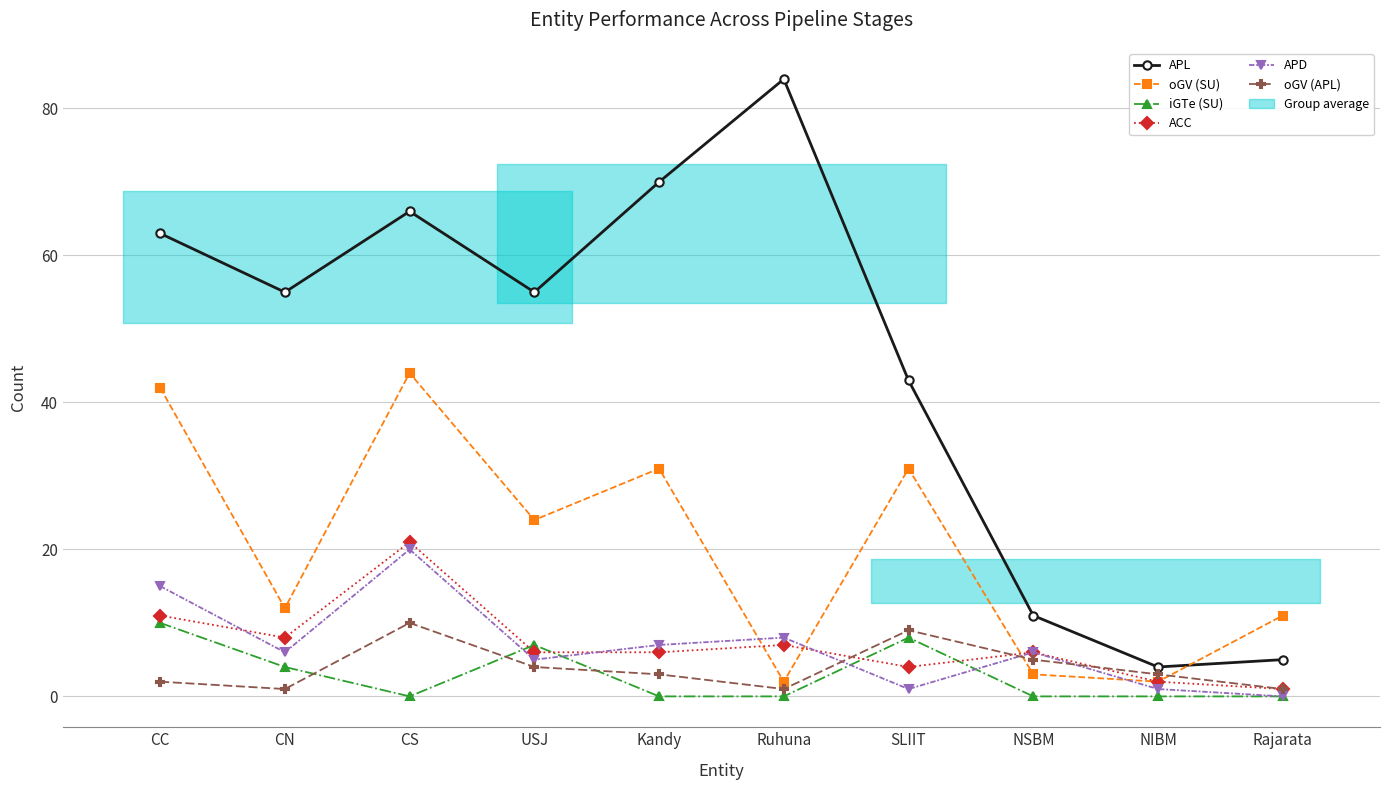

What is the lowest value of the oGV (SU) series?

2